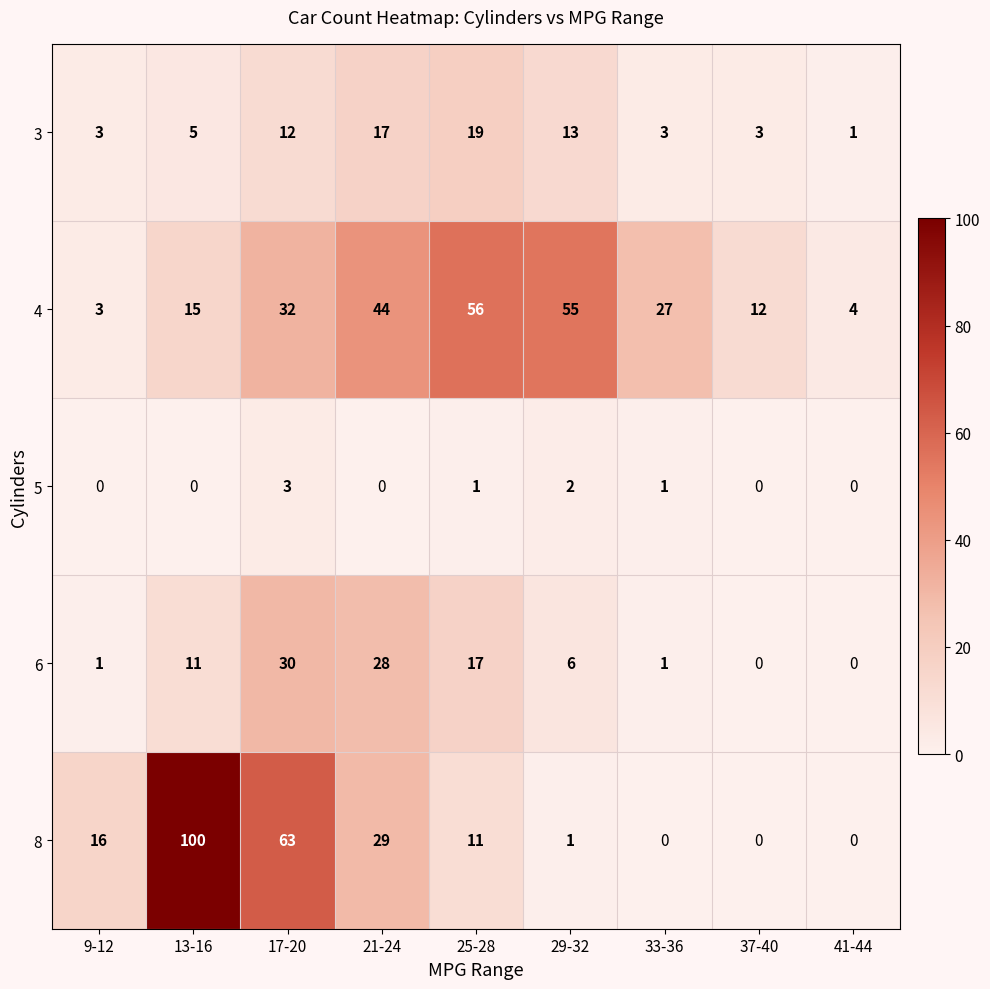

Which category has the highest value across all series?

13-16